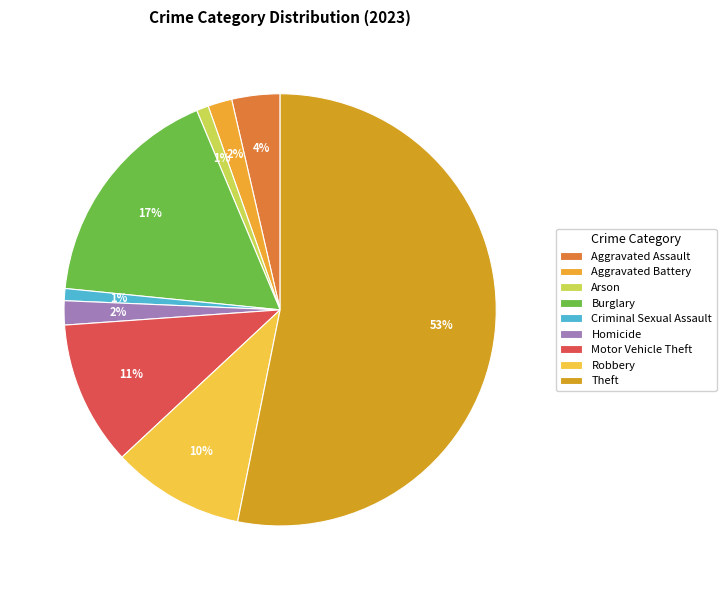

Which slice represents more than half of the pie?

Theft